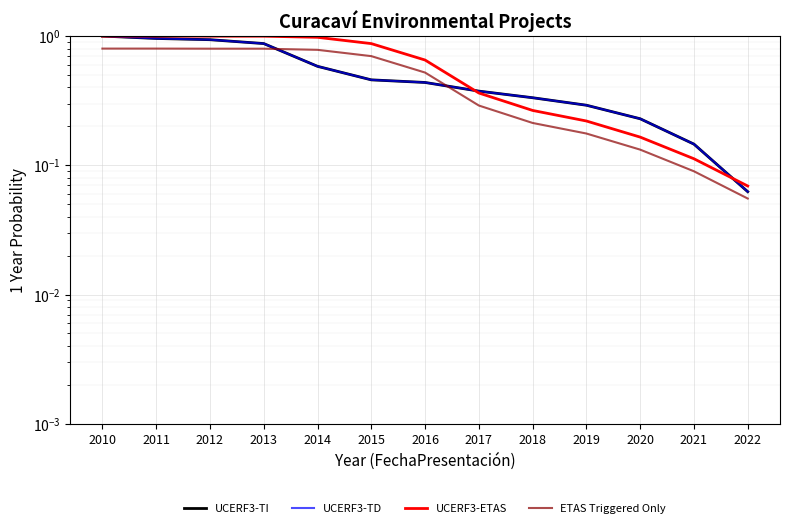

What is the value of the UCERF3-TD point at the 2nd from the left?

1.0